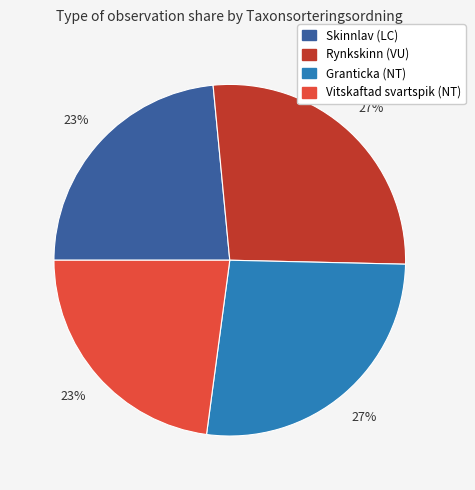

How many segments does this pie chart have?

4